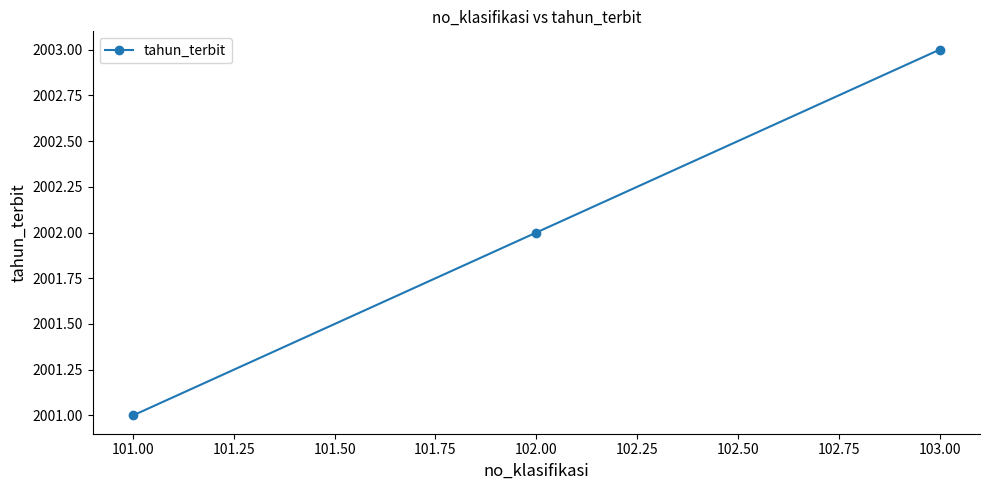

Rank the categories by value from highest to lowest.

103.00, 102.00, 101.00